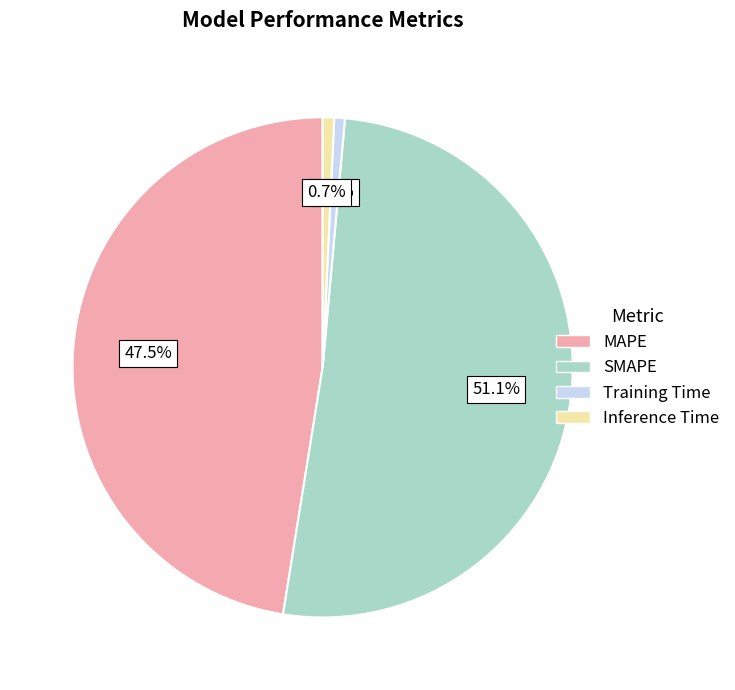

The SMAPE slice represents 58% of the pie. True or false?

False